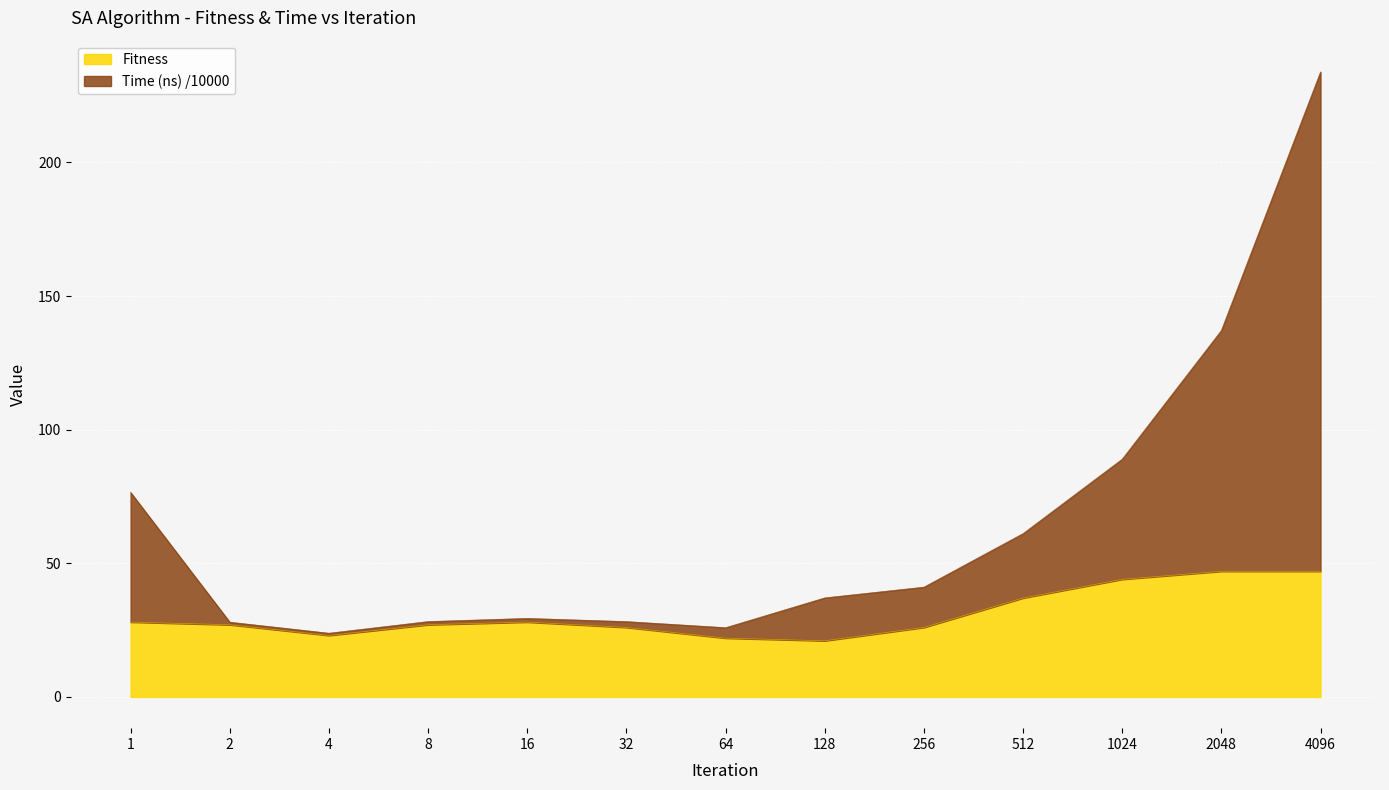

What are all the series names shown in the legend?

Fitness, Time (ns) /10000